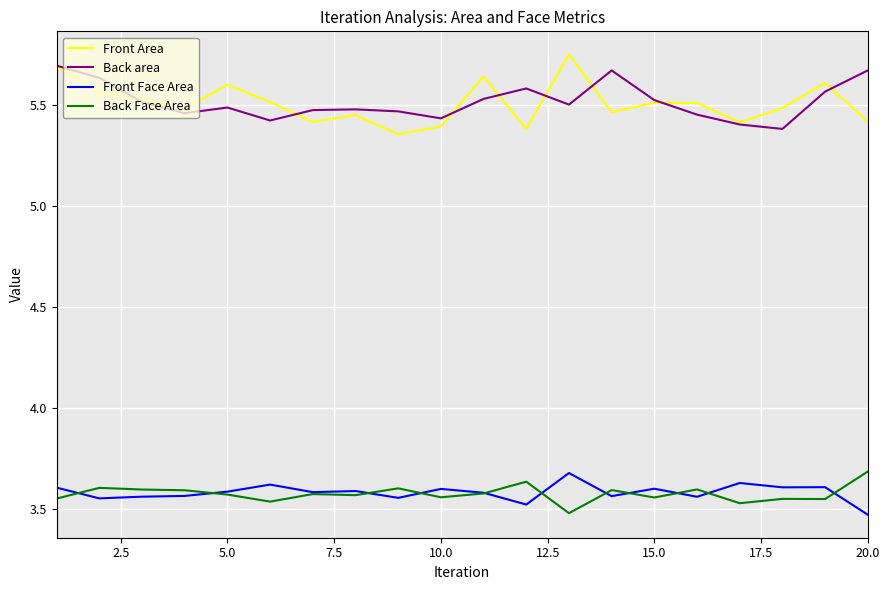

True or false: Front Face Area and Front Area intersect in this chart.

False